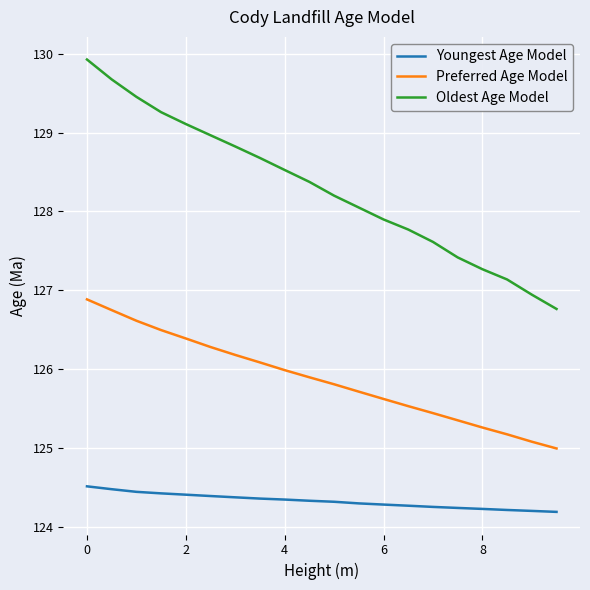

Which series has the largest range (max minus min)?

Oldest Age Model